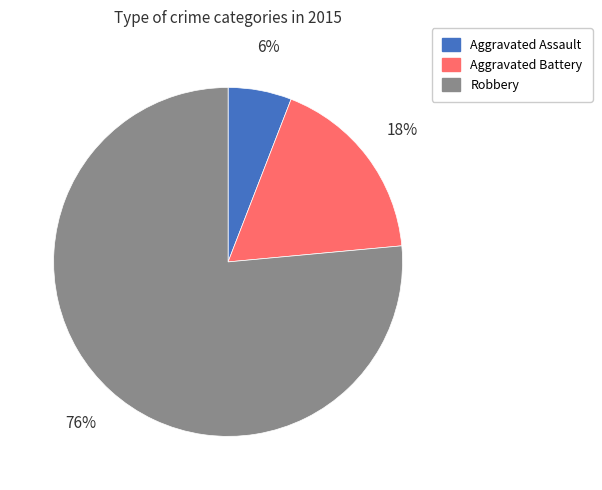

Is there any slice that represents more than half of the pie?

Yes